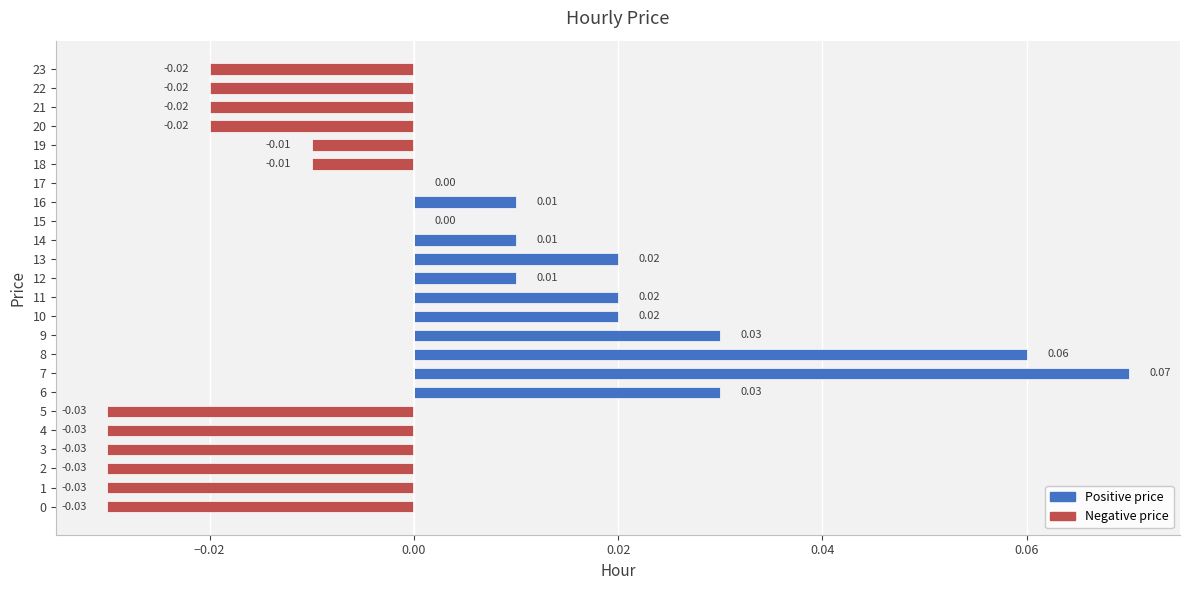

Which has a higher value, 14 or 11?

11